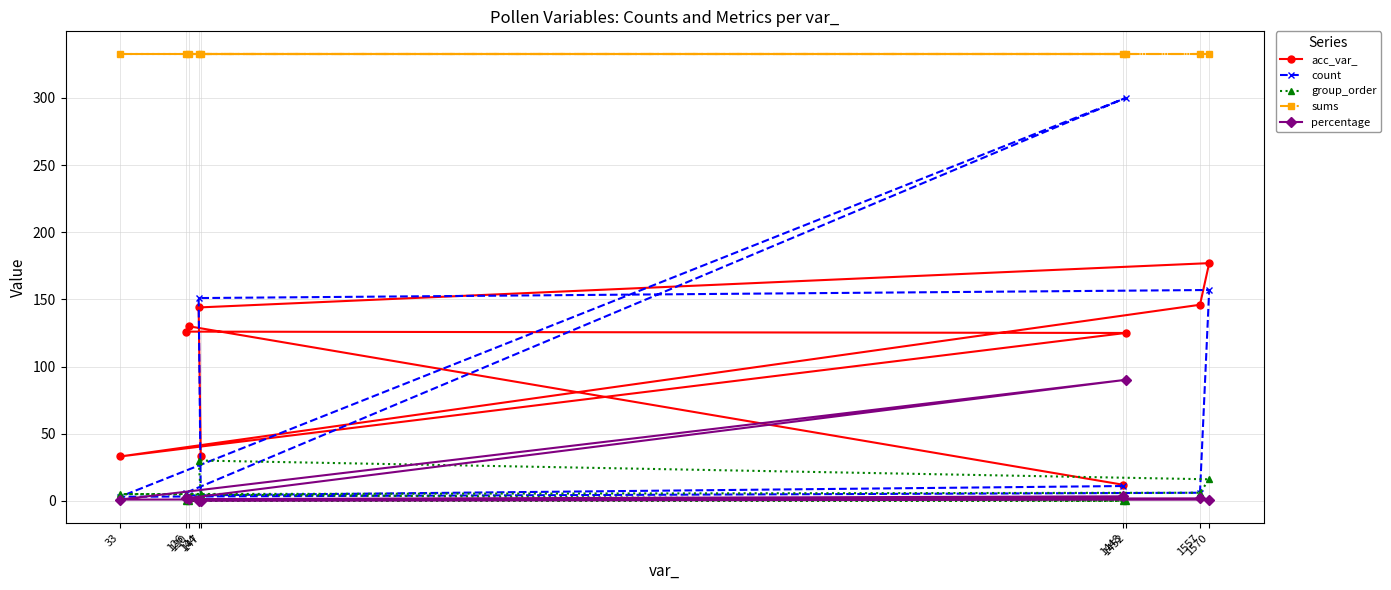

True or false: count and sums cross at least once.

False